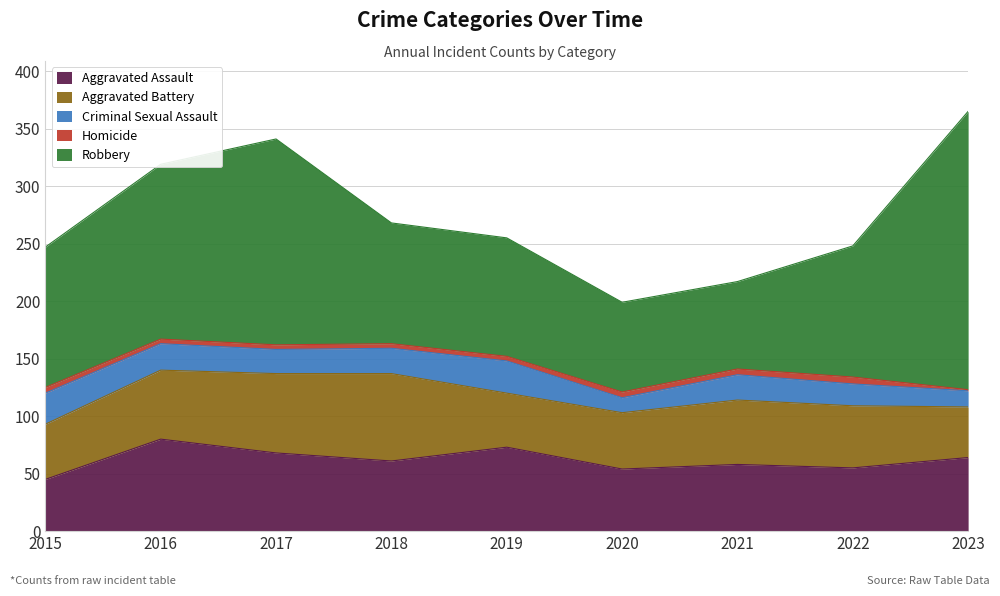

What is the difference between the Robbery values at 2021 and 2018?

29